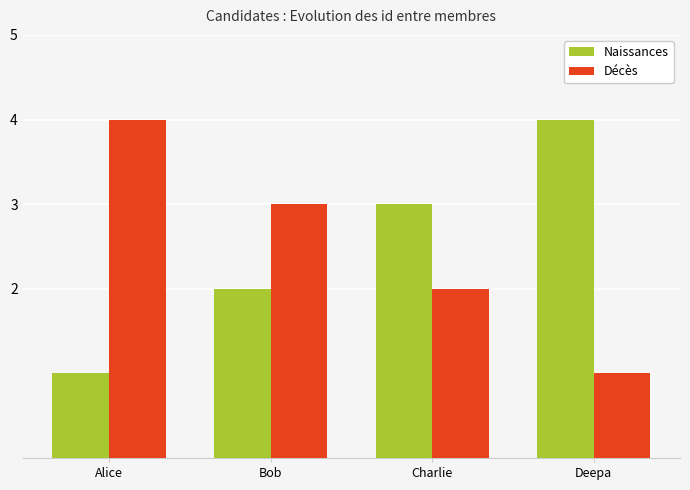

Is the value of Naissances at Bob greater than the value of Décès at Alice?

No